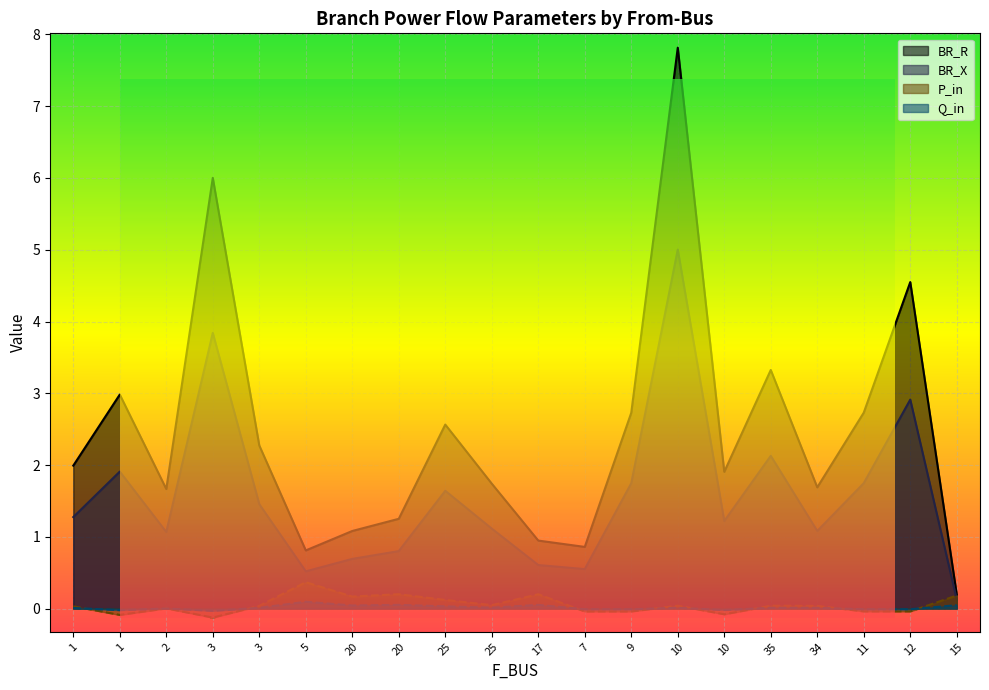

What is the difference between the highest and lowest values at 1?

2.0